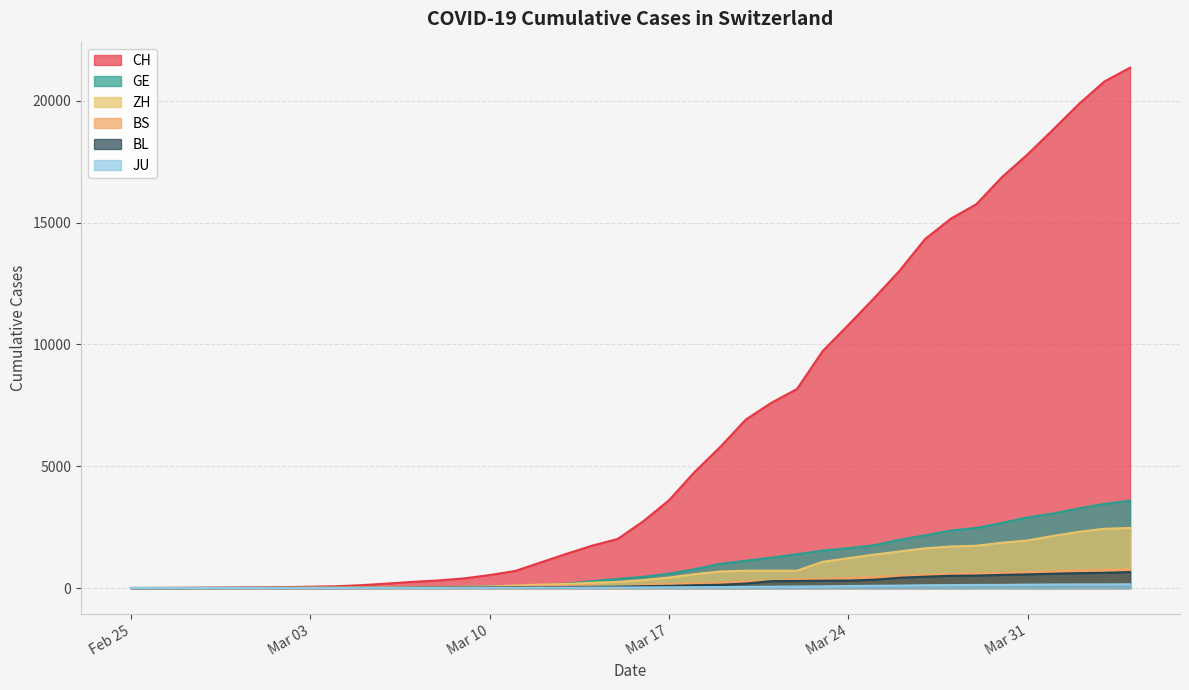

What is the greatest value displayed?

21367